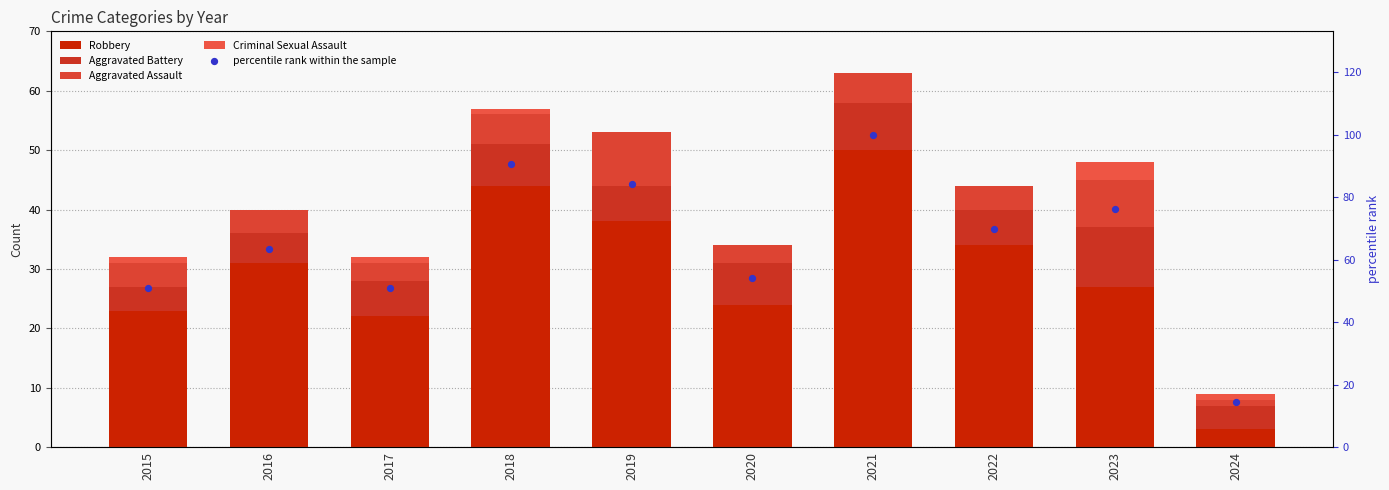

What is the total value across all series at 2020?

88.0